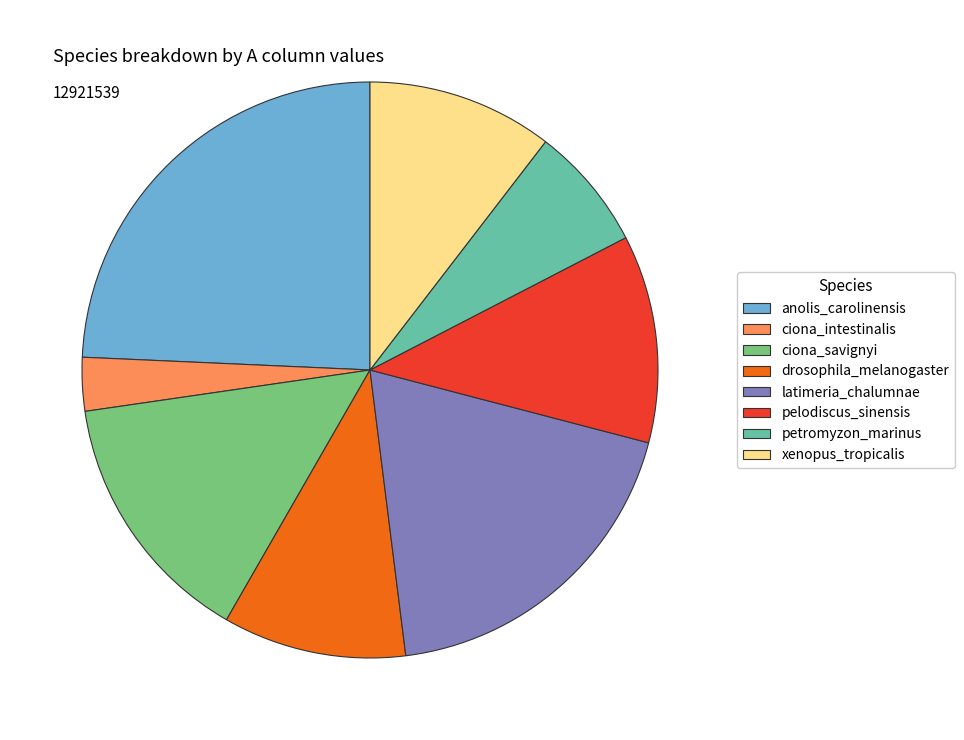

What is the ratio of the value at xenopus_tropicalis to the value at anolis_carolinensis?

0.4